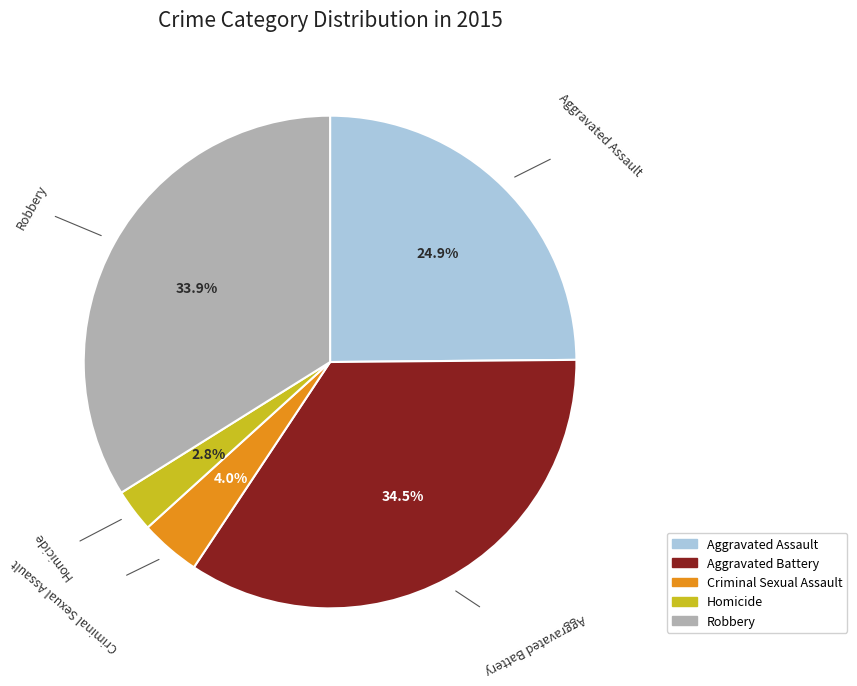

How many slices are in this pie chart?

5